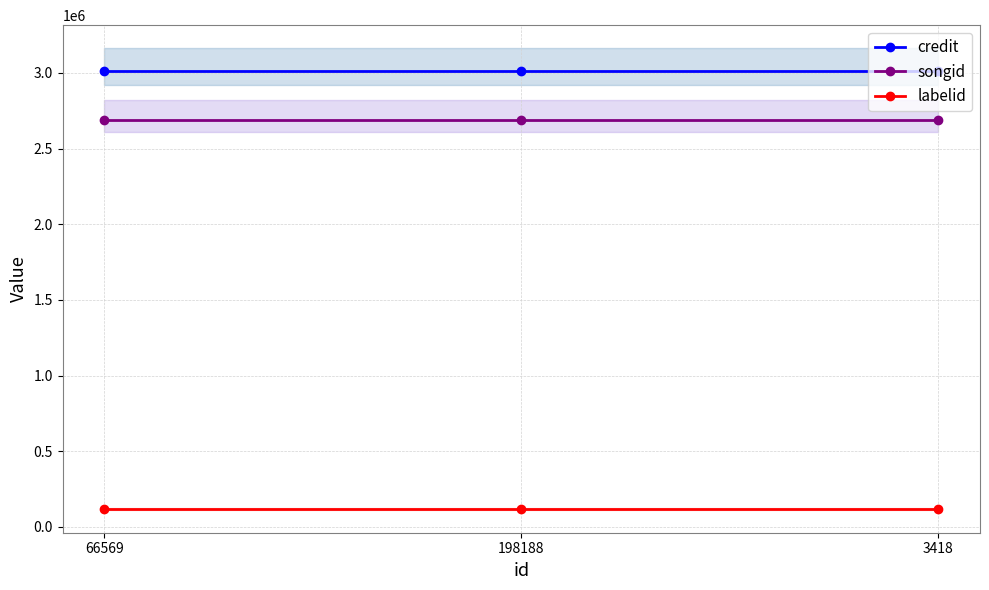

Between 3418 and 198188, which is larger?

3418